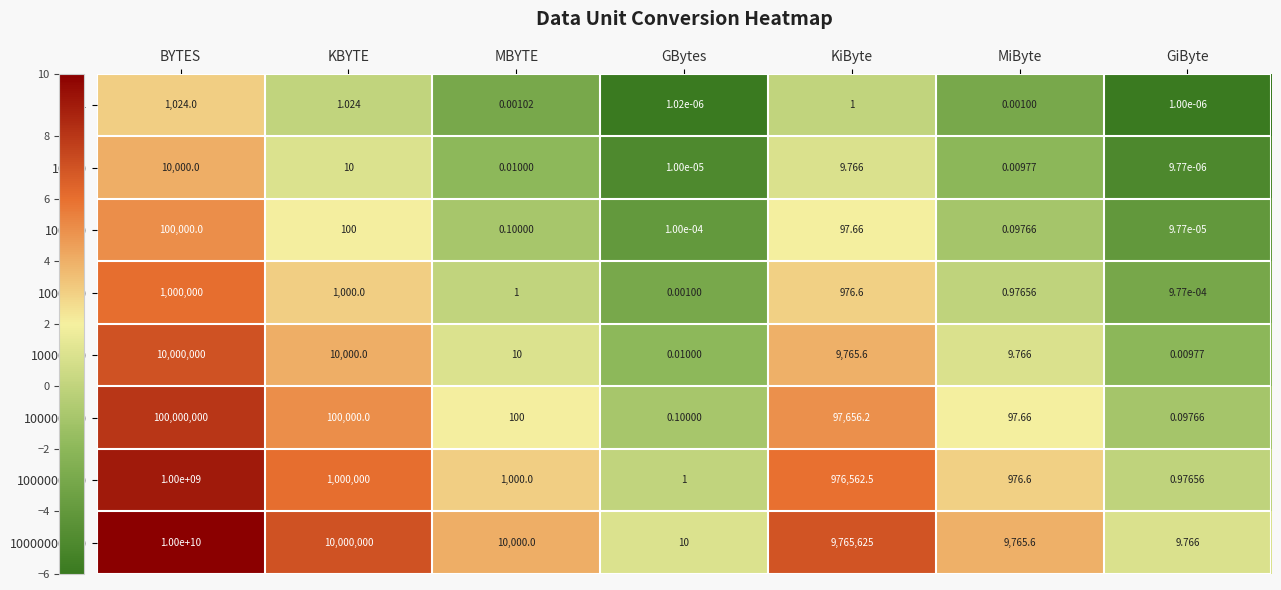

Is the value of 1000000 at GiByte greater than the value of 100000000 at BYTES?

No